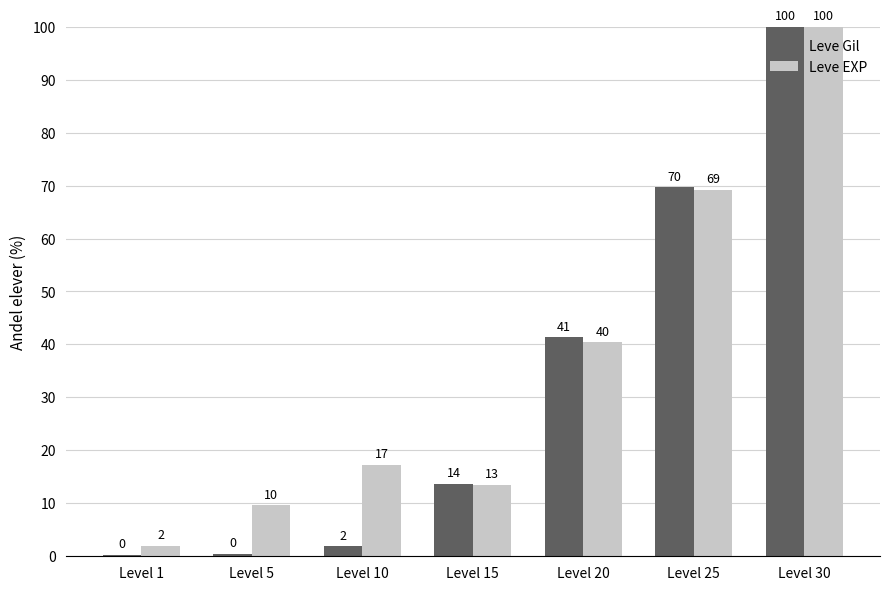

Which series changed the most between Level 1 and Level 20?

Leve Gil